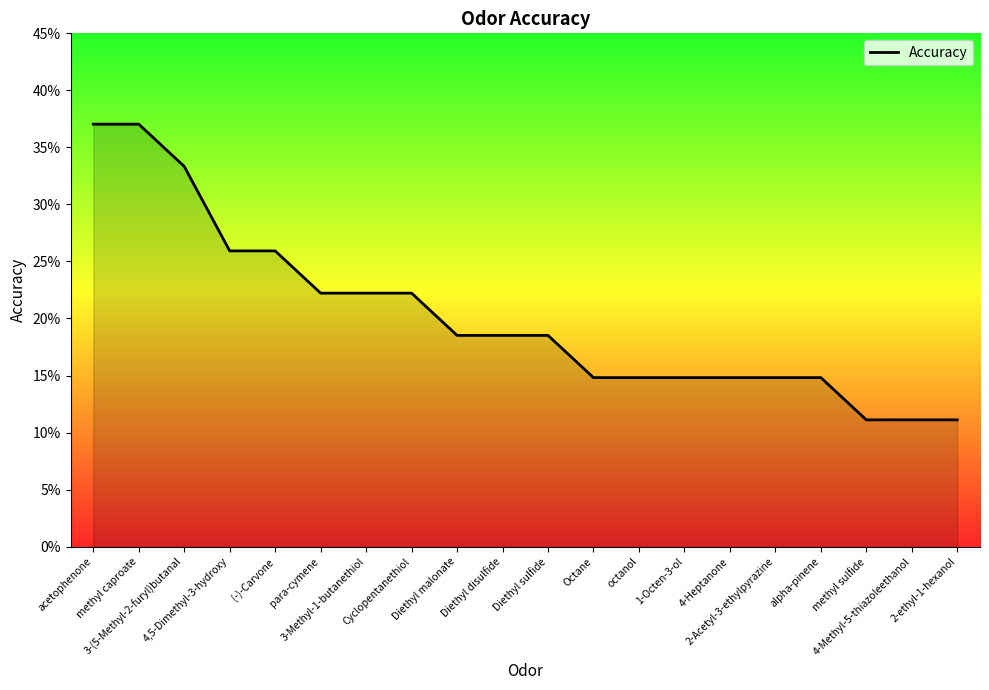

Does the chart have visible grid lines?

No